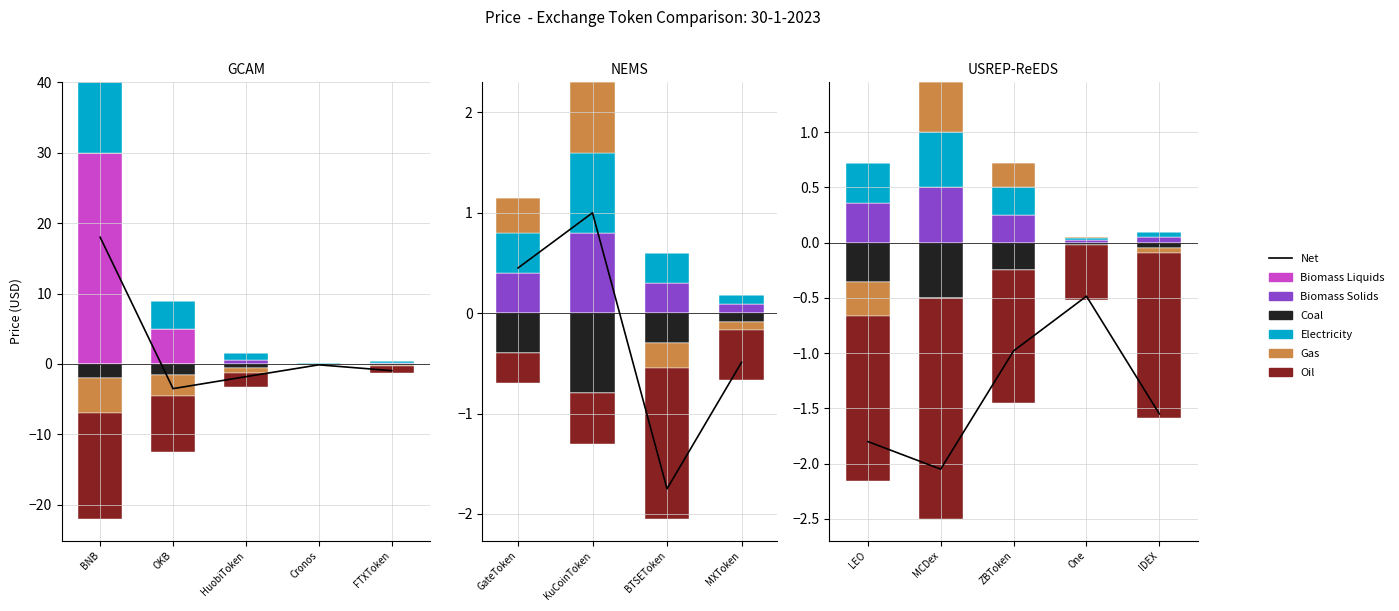

Reading right to left, what are all the values shown in this chart?

Biomass Liquids: IDEX=0.0	One=0.0	ZBToken=0.0	MCDex=0.0	LEO=0.0	MXToken=0.0	BTSEToken=0.0	KuCoinToken=0.0	GateToken=0.0	FTXToken=0.0	Cronos=0.0	HuobiToken=0.0	OKB=5.0	BNB=30.0
Biomass Solids: IDEX=0.1	One=0.0	ZBToken=0.2	MCDex=0.5	LEO=0.4	MXToken=0.1	BTSEToken=0.3	KuCoinToken=0.8	GateToken=0.4	FTXToken=0.2	Cronos=0.0	HuobiToken=0.5	OKB=0.0	BNB=0.0
Coal: IDEX=-0.1	One=-0.0	ZBToken=-0.2	MCDex=-0.5	LEO=-0.4	MXToken=-0.1	BTSEToken=-0.3	KuCoinToken=-0.8	GateToken=-0.4	FTXToken=-0.2	Cronos=-0.1	HuobiToken=-0.5	OKB=-1.5	BNB=-2.0
Electricity: IDEX=0.1	One=0.0	ZBToken=0.2	MCDex=0.5	LEO=0.4	MXToken=0.1	BTSEToken=0.3	KuCoinToken=0.8	GateToken=0.4	FTXToken=0.2	Cronos=0.1	HuobiToken=1.0	OKB=4.0	BNB=10.0
Gas: IDEX=-0.0	One=0.0	ZBToken=0.2	MCDex=0.5	LEO=-0.3	MXToken=-0.1	BTSEToken=-0.2	KuCoinToken=0.7	GateToken=0.3	FTXToken=-0.1	Cronos=-0.1	HuobiToken=-0.8	OKB=-3.0	BNB=-5.0
Oil: IDEX=-1.5	One=-0.5	ZBToken=-1.2	MCDex=-2.0	LEO=-1.5	MXToken=-0.5	BTSEToken=-1.5	KuCoinToken=-0.5	GateToken=-0.3	FTXToken=-1.0	Cronos=-0.1	HuobiToken=-2.0	OKB=-8.0	BNB=-15.0